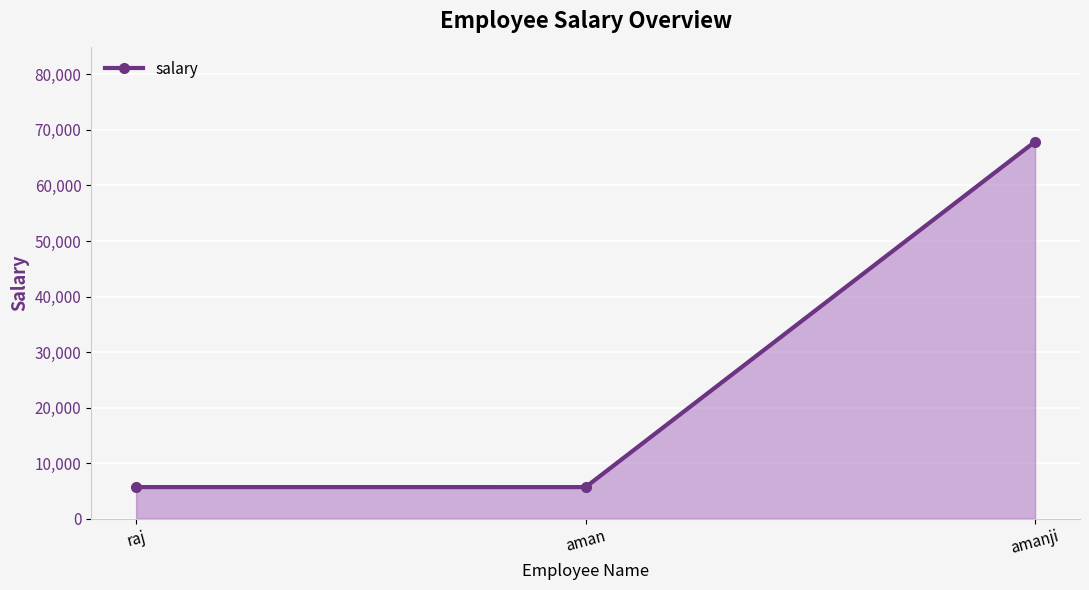

How many lines are shown in the chart?

1